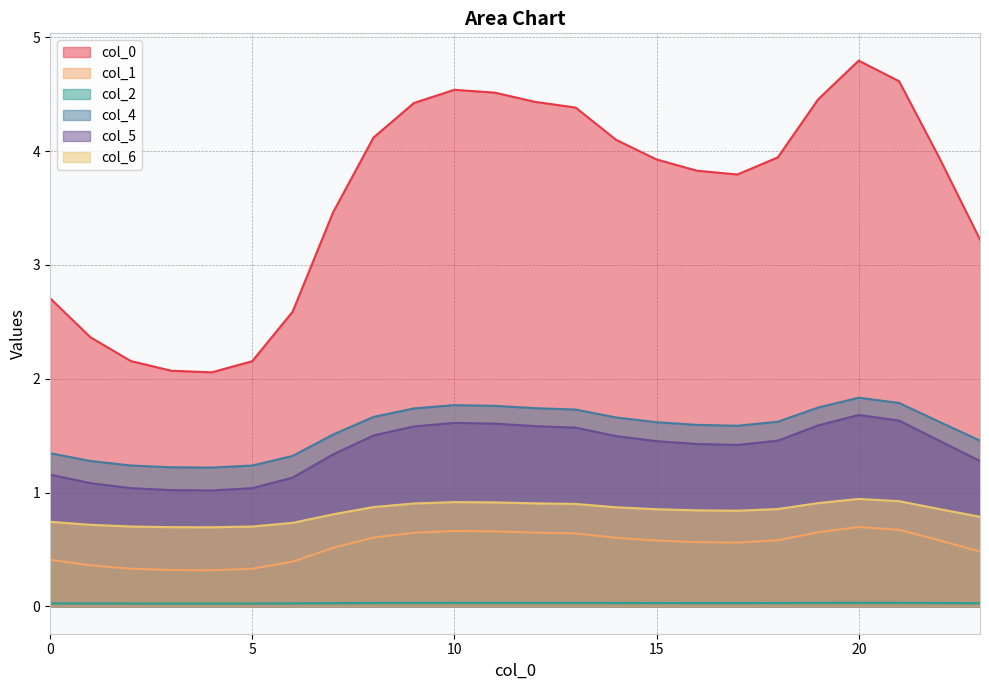

How many lines are shown in the chart?

6